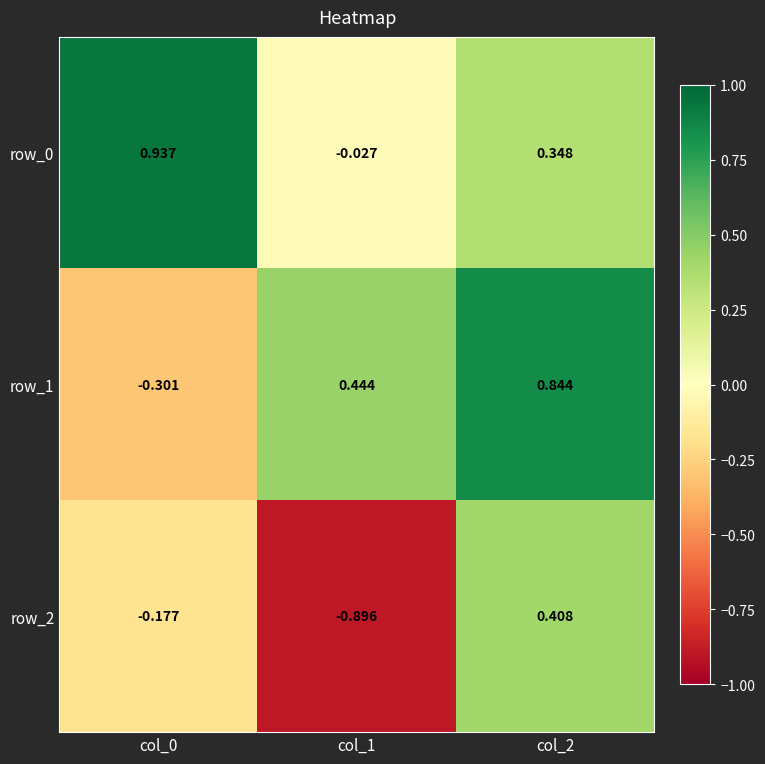

Reading right to left, list all the values displayed in this chart.

row_0: col_2=0.3	col_1=-0.0	col_0=0.9
row_1: col_2=0.8	col_1=0.4	col_0=-0.3
row_2: col_2=0.4	col_1=-0.9	col_0=-0.2